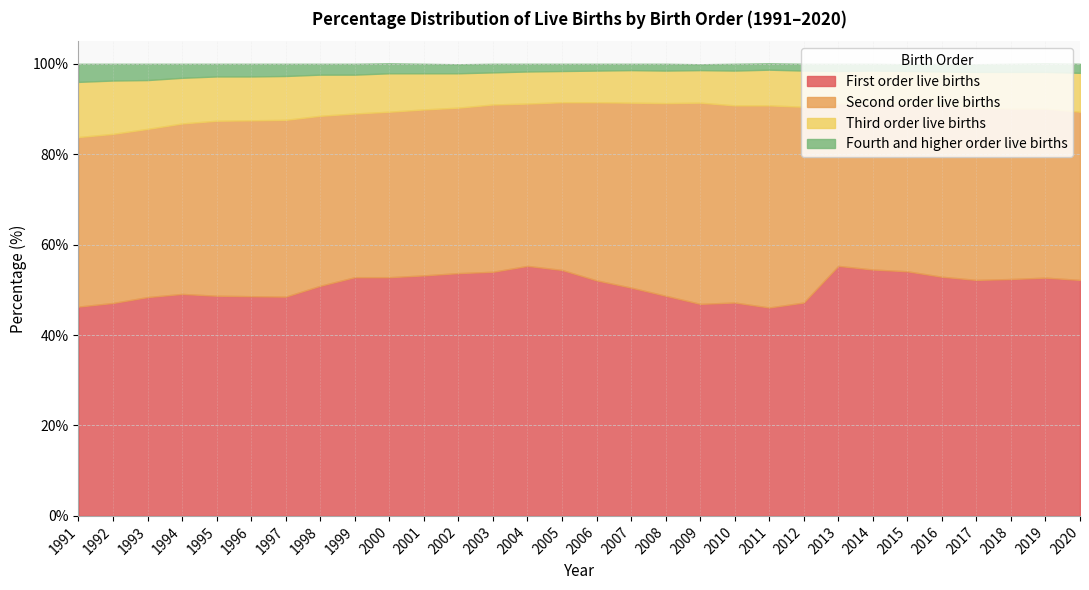

What is the maximum value shown in the chart?

55.3